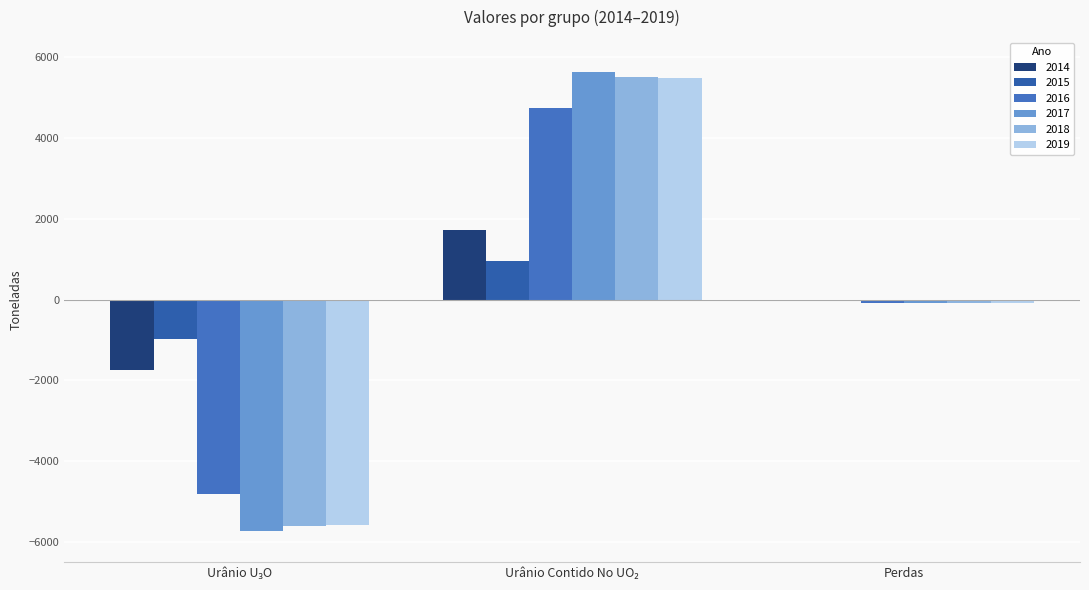

What is the label of the 3rd bar from the left?

Perdas